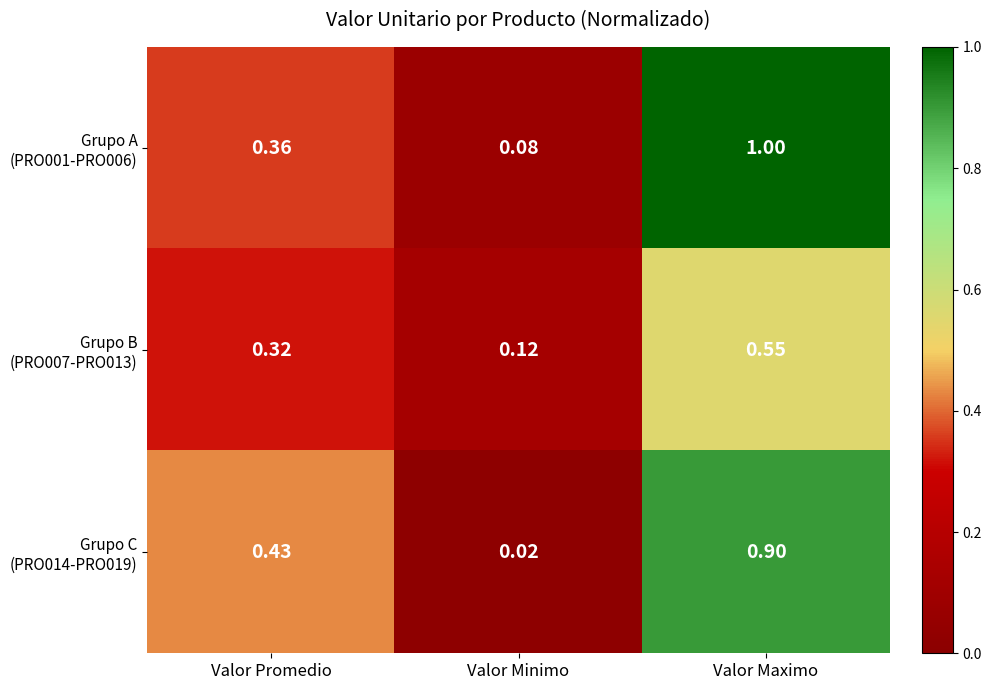

How many categories are shown in the chart?

3